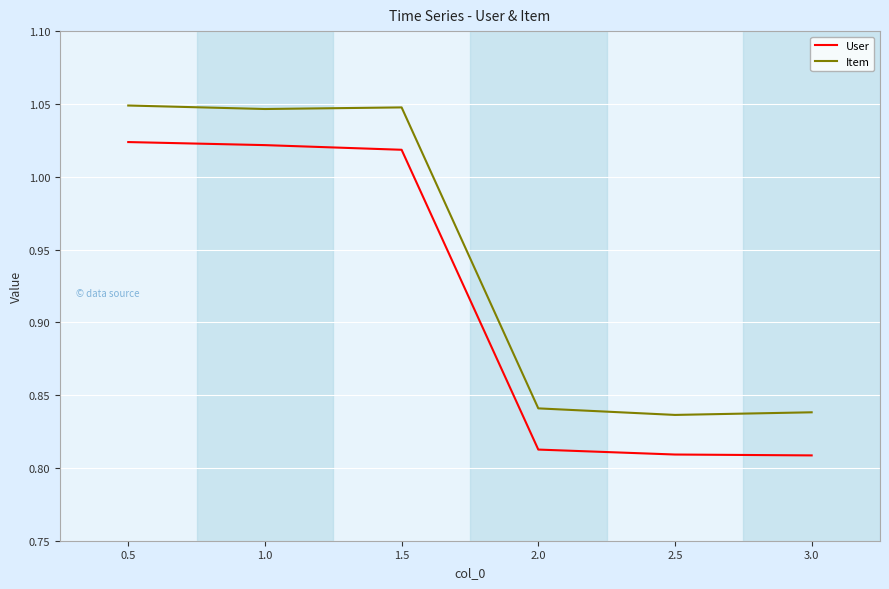

Does the chart display data point markers on the line(s)?

No